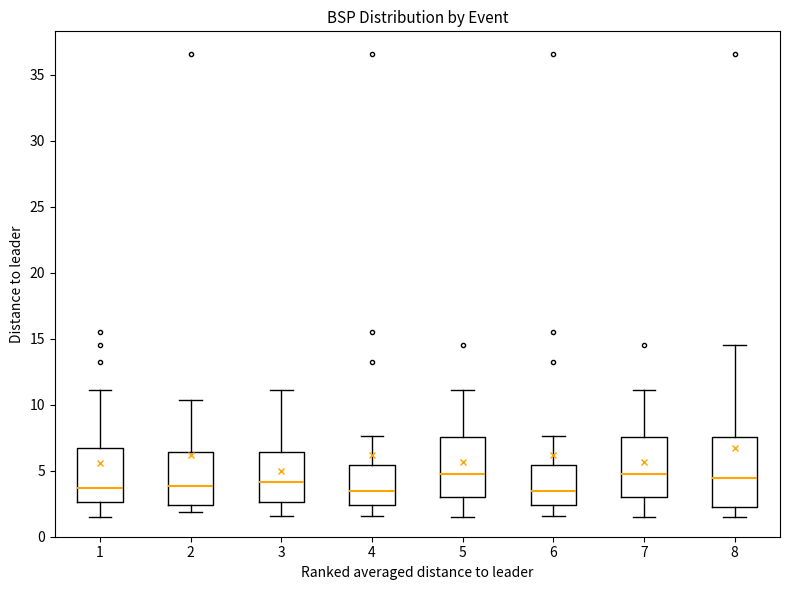

Comparing the boxes themselves (not the whiskers), which one is the tallest?

8